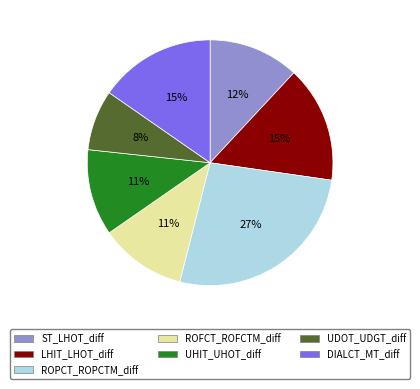

Does ROFCT_ROFCTM_diff account for over 50% of the chart?

No